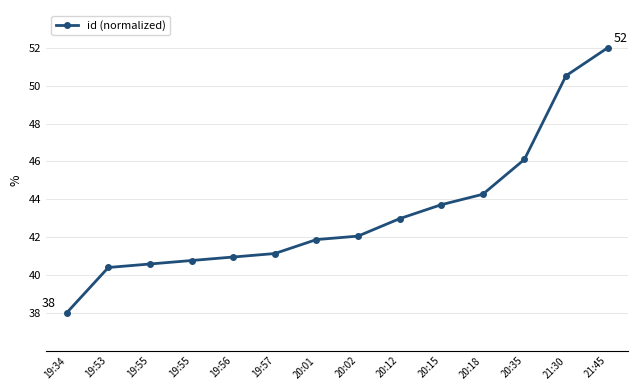

Is this an area chart (filled region under the line)?

No